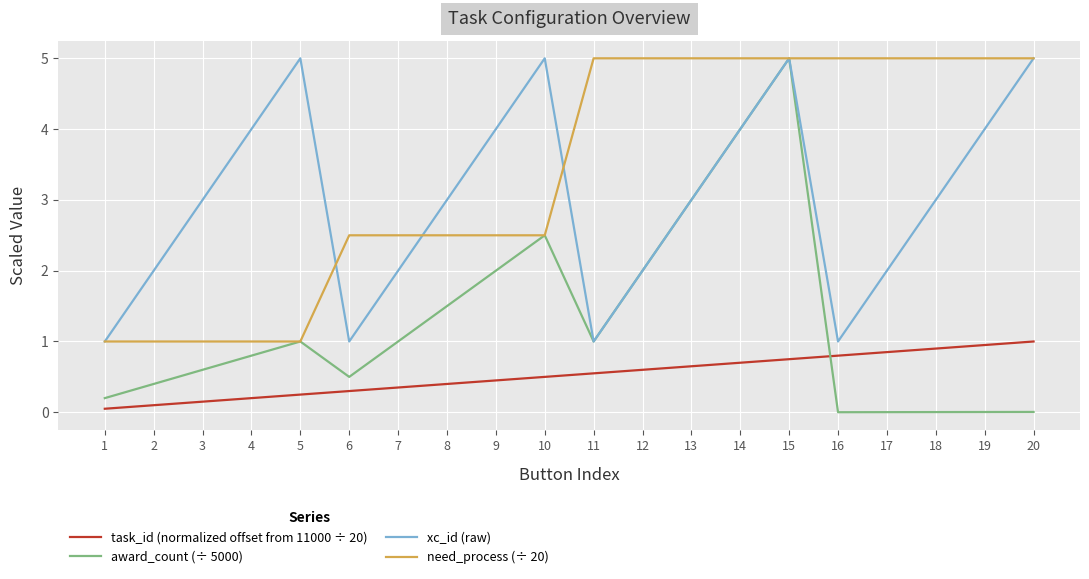

True or false: award_count (÷ 5000) has a value of 1.8 at 11.

False